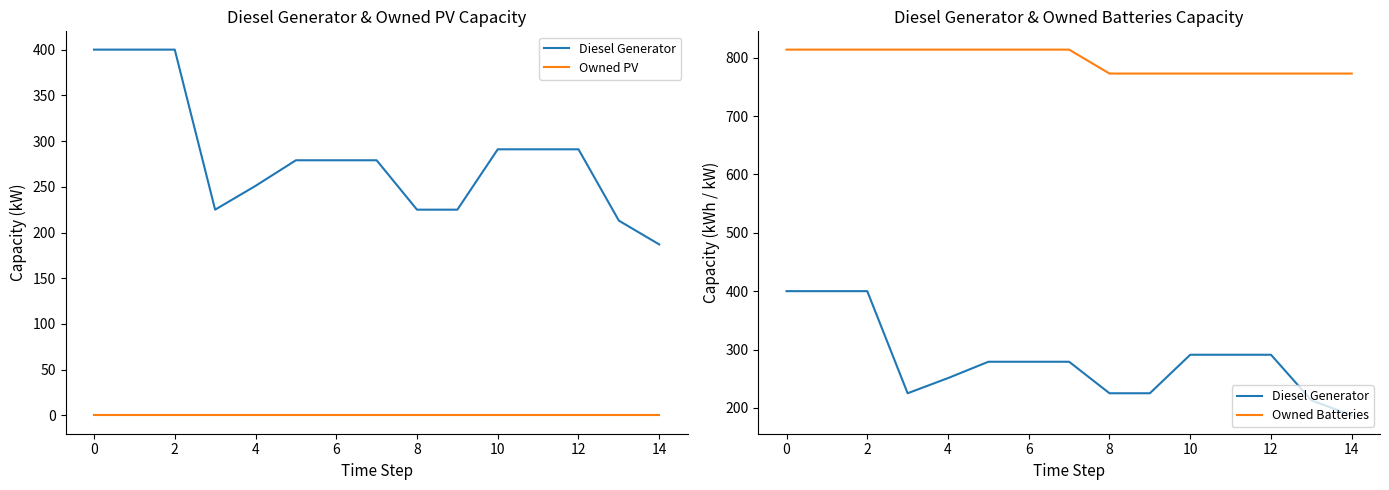

How many lines are shown in the chart?

3